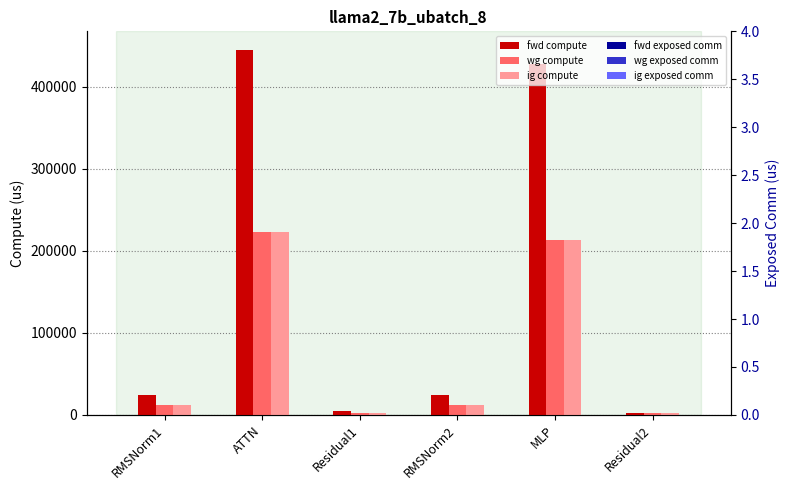

At which category is the sum across all series the highest?

ATTN